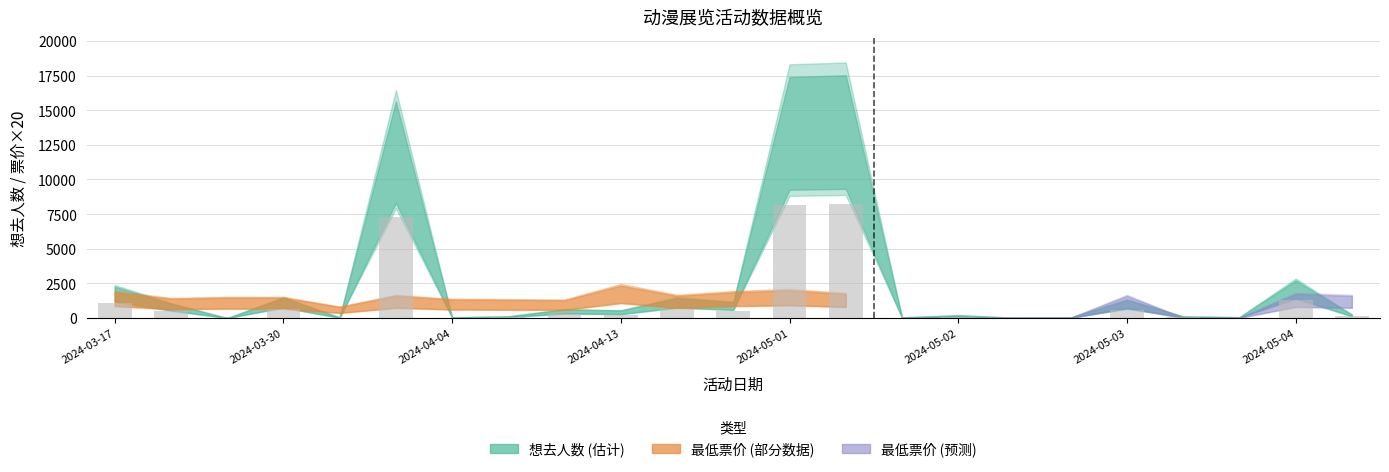

What is the greatest value displayed?

8195.4